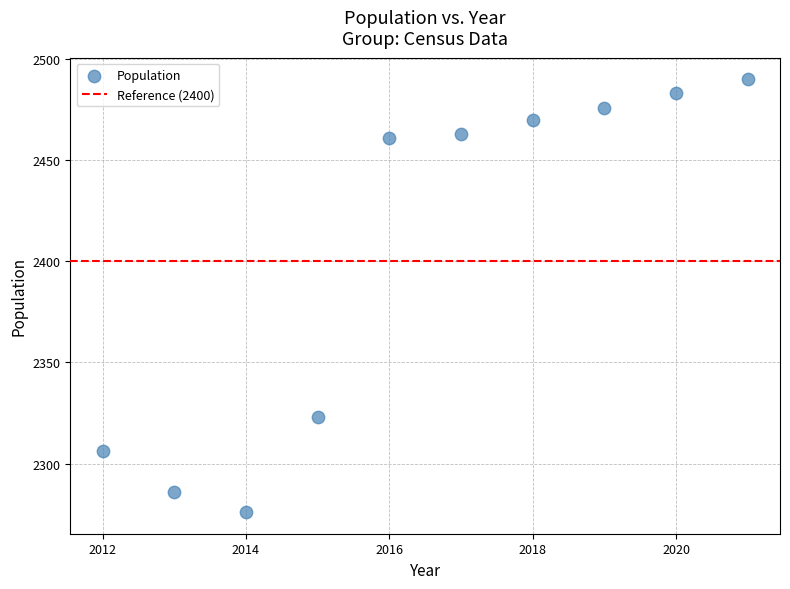

What is the range of Y values (max minus min)?

214